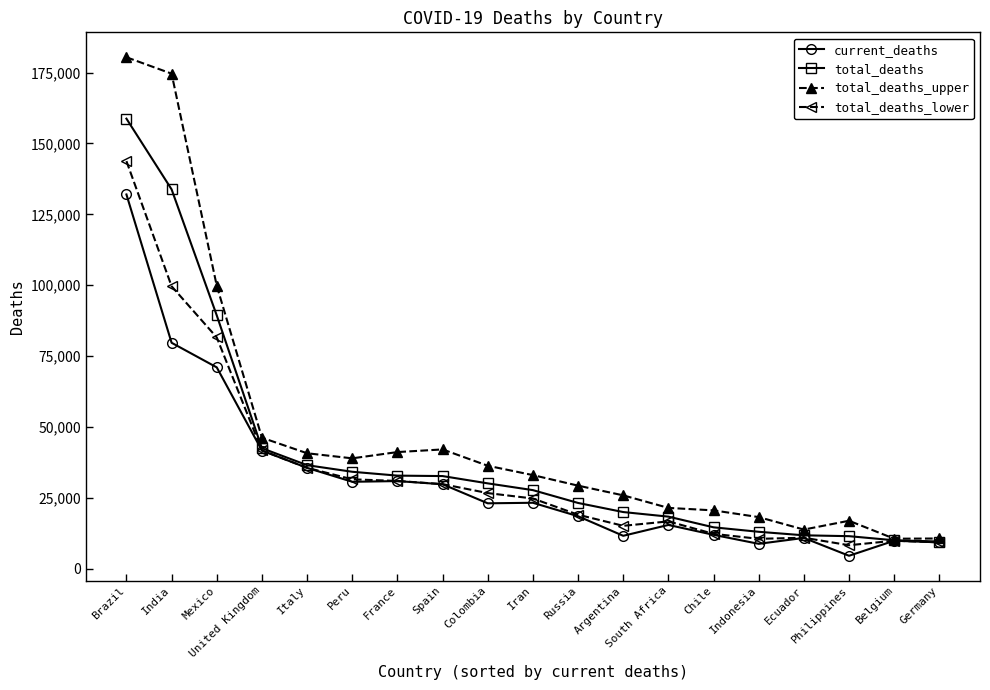

What is the minimum value for total_deaths?

9644